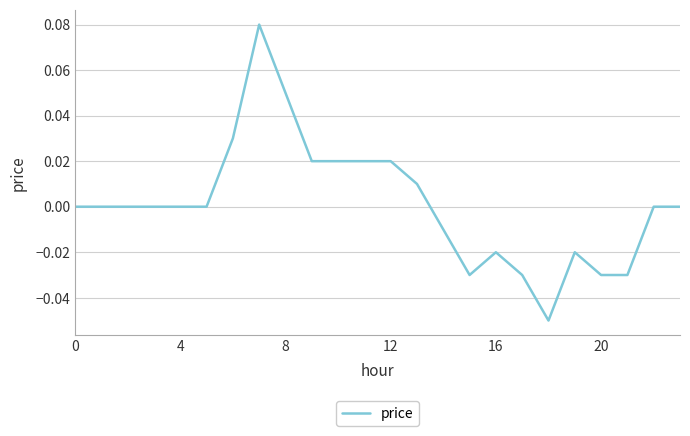

How many interior local valleys (lower than both neighbors) does the data have?

2